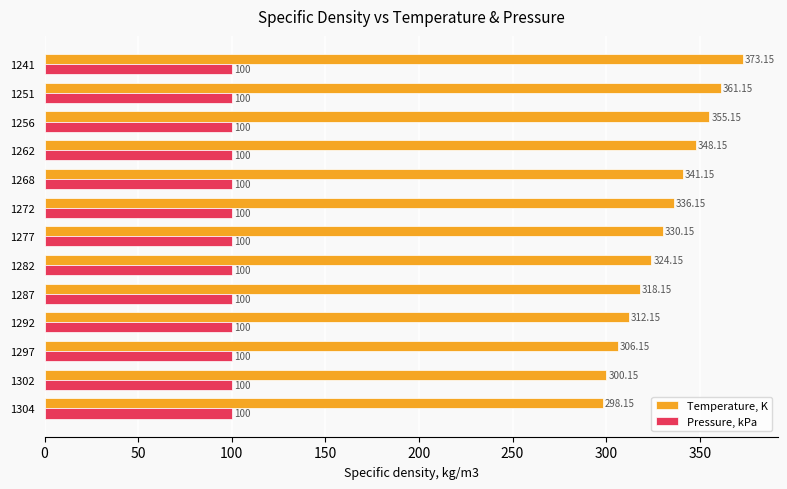

At 1282, list the series in order from smallest to largest.

Pressure, kPa, Temperature, K